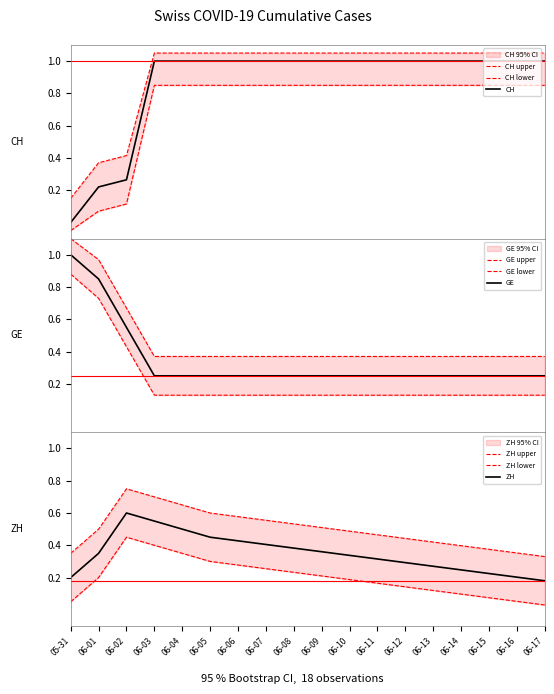

The value of ZH at 05-31 is 0.2. True or false?

True